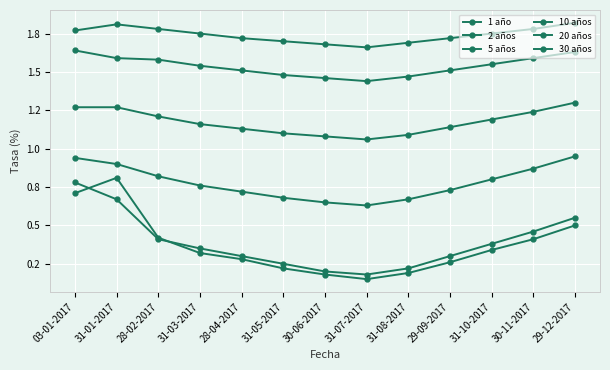

List the series in order of their peak value, lowest first.

2 años, 1 año, 5 años, 10 años, 20 años, 30 años